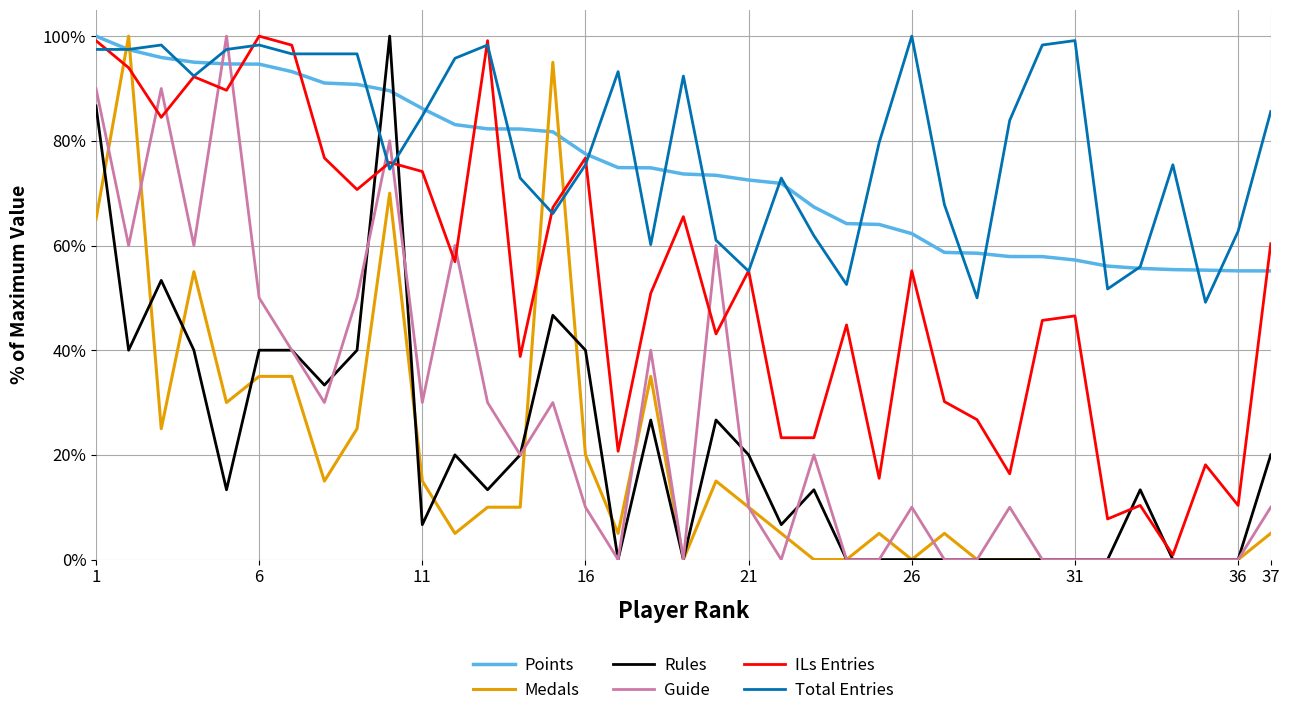

How many intersections are there between Medals and Points?

4